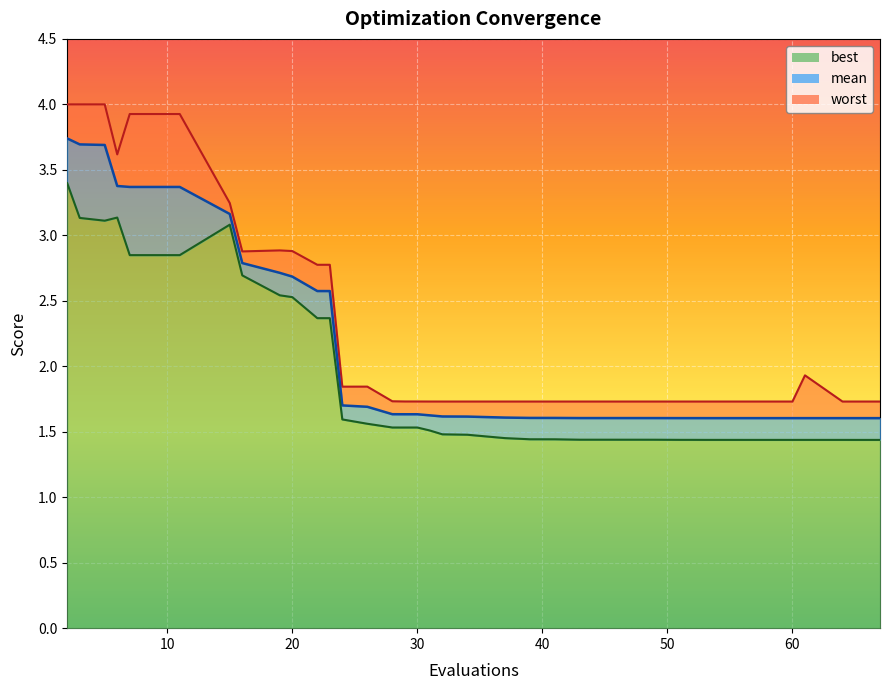

Reading right to left, extract all data points from this chart.

mean: 1.6	1.6	1.6	1.6	1.6	1.6	1.6	1.6	1.6	1.6	1.6	1.6	1.6	1.6	1.6	1.6	1.6	1.6	1.6	1.6	1.6	1.6	1.6	1.6	1.6	1.6	1.7	1.7	2.6	2.6	2.7	2.7	2.8	3.2	3.4	3.4	3.4	3.7	3.7	3.7
best: 1.4	1.4	1.4	1.4	1.4	1.4	1.4	1.4	1.4	1.4	1.4	1.4	1.4	1.4	1.4	1.4	1.4	1.4	1.4	1.5	1.5	1.5	1.5	1.5	1.5	1.5	1.6	1.6	2.4	2.4	2.5	2.5	2.7	3.1	2.8	2.8	3.1	3.1	3.1	3.4
worst: 1.7	1.7	1.7	1.7	1.9	1.7	1.7	1.7	1.7	1.7	1.7	1.7	1.7	1.7	1.7	1.7	1.7	1.7	1.7	1.7	1.7	1.7	1.7	1.7	1.7	1.7	1.8	1.8	2.8	2.8	2.9	2.9	2.9	3.2	3.9	3.9	3.6	4.0	4.0	4.0